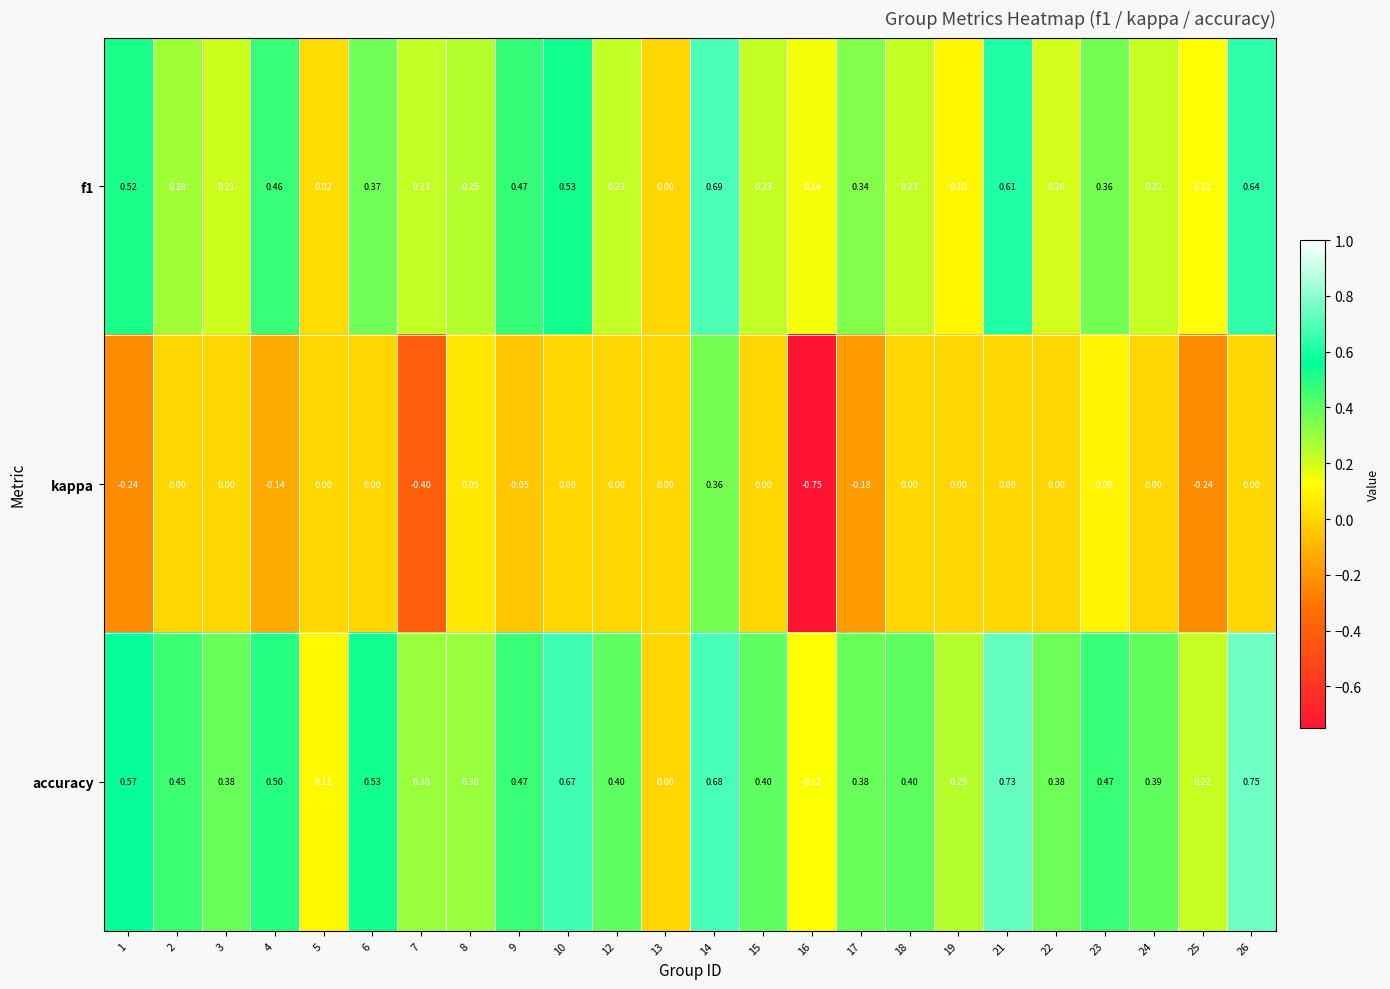

Which series has the largest total across all categories?

accuracy